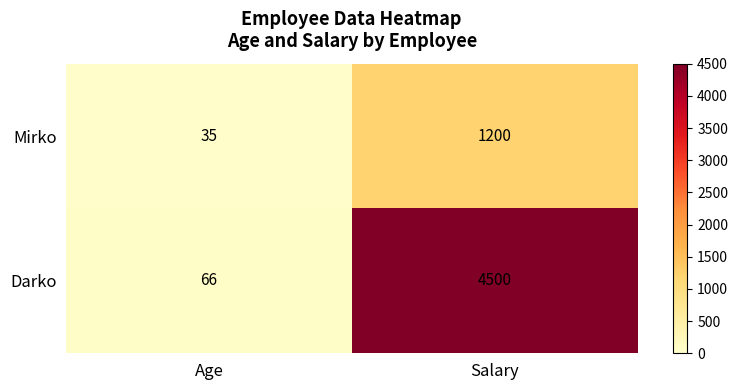

What is the difference between the maximum and minimum values in the Darko series?

4434